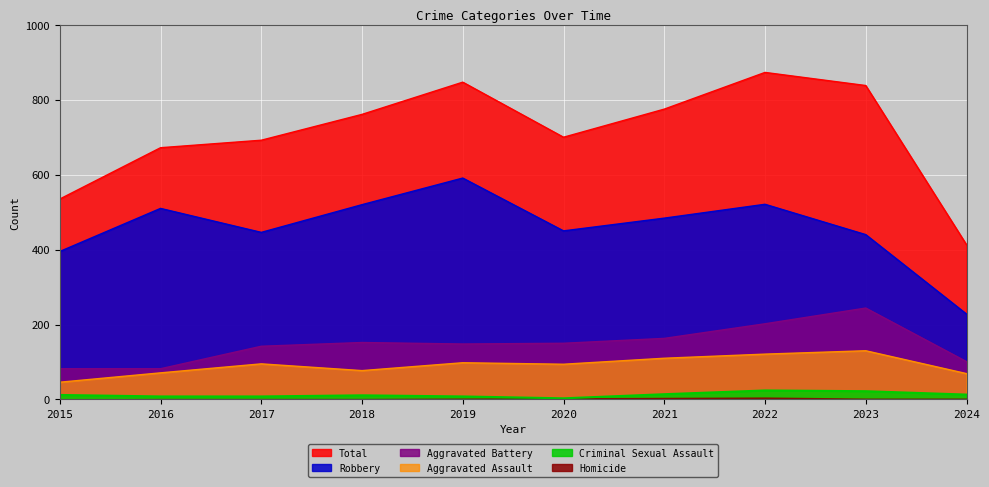

Which series has the largest range (max minus min)?

Total